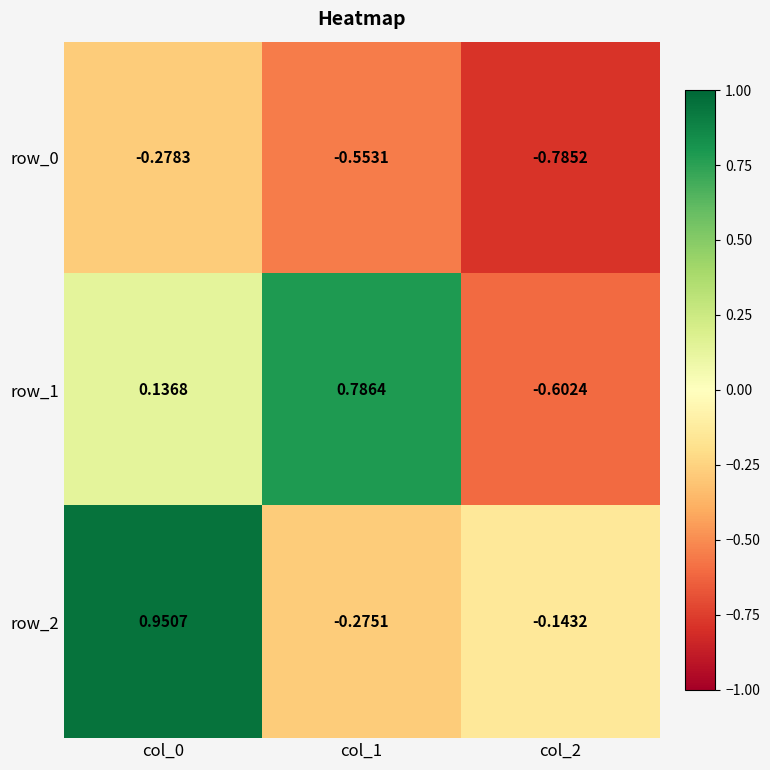

Is the value of row_1 at col_0 greater than the value of row_2 at col_2?

Yes